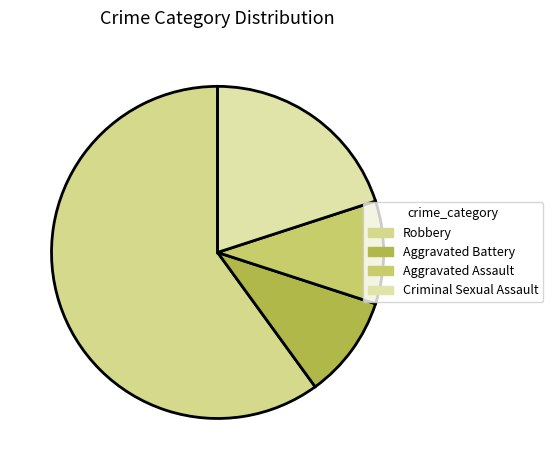

True or false: Robbery accounts for 73% of the total.

False